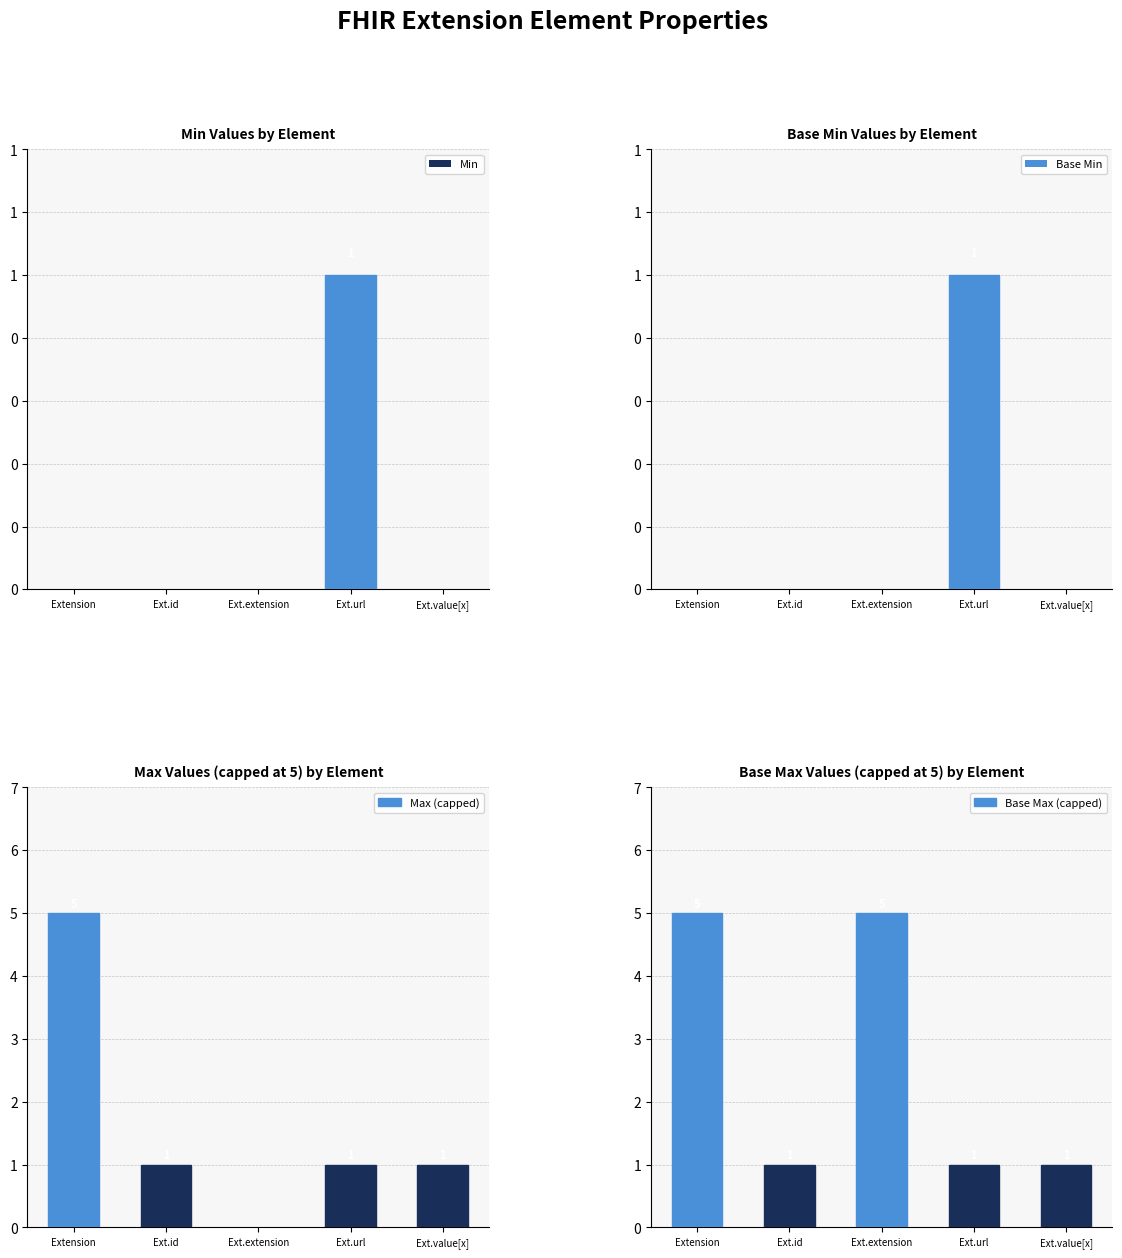

What are all the series names shown in the legend?

Min, Base Min, Max (capped), Base Max (capped)